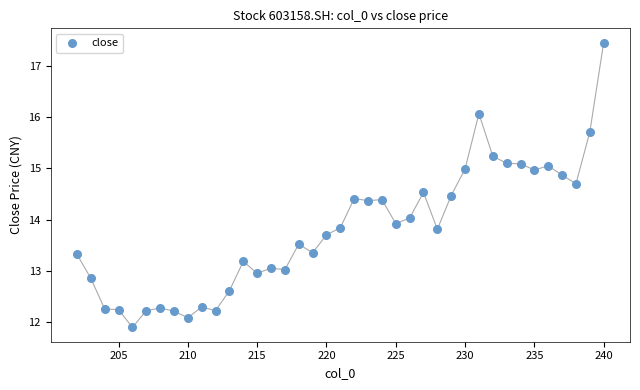

What is the range of Y values (max minus min)?

5.6